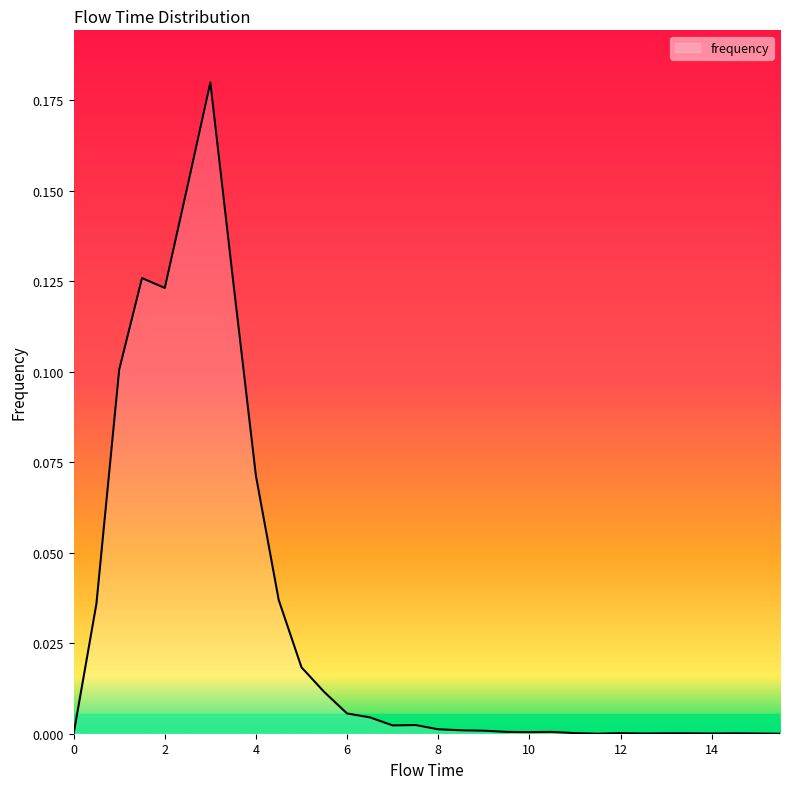

How many lines are shown in the chart?

1